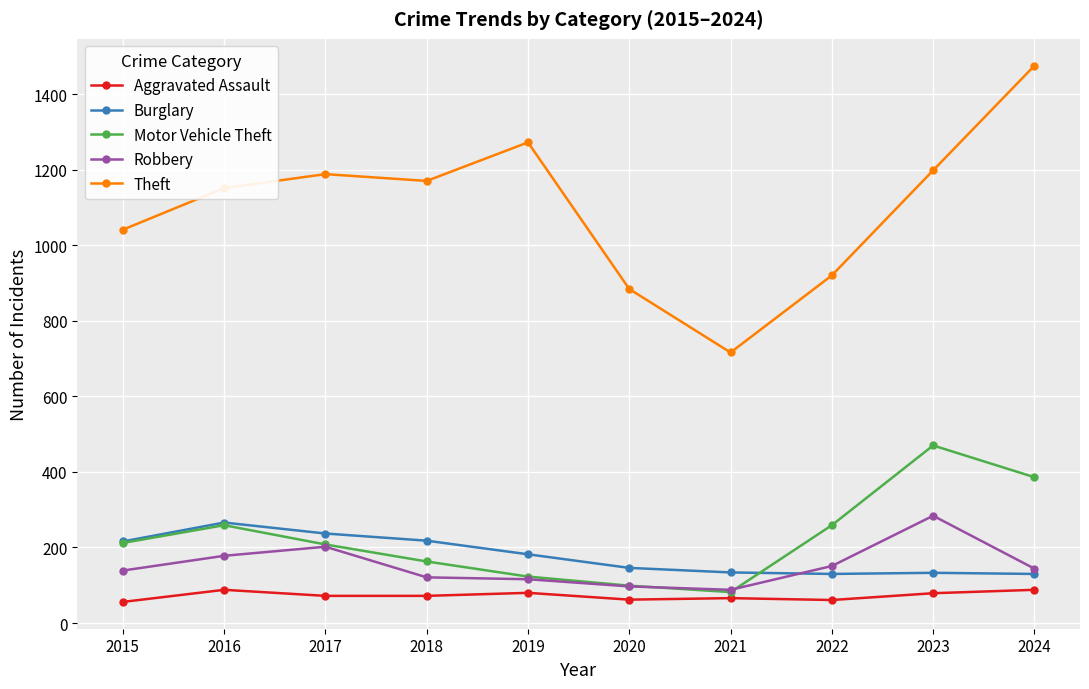

The value of Burglary at 2024 is 130. True or false?

True